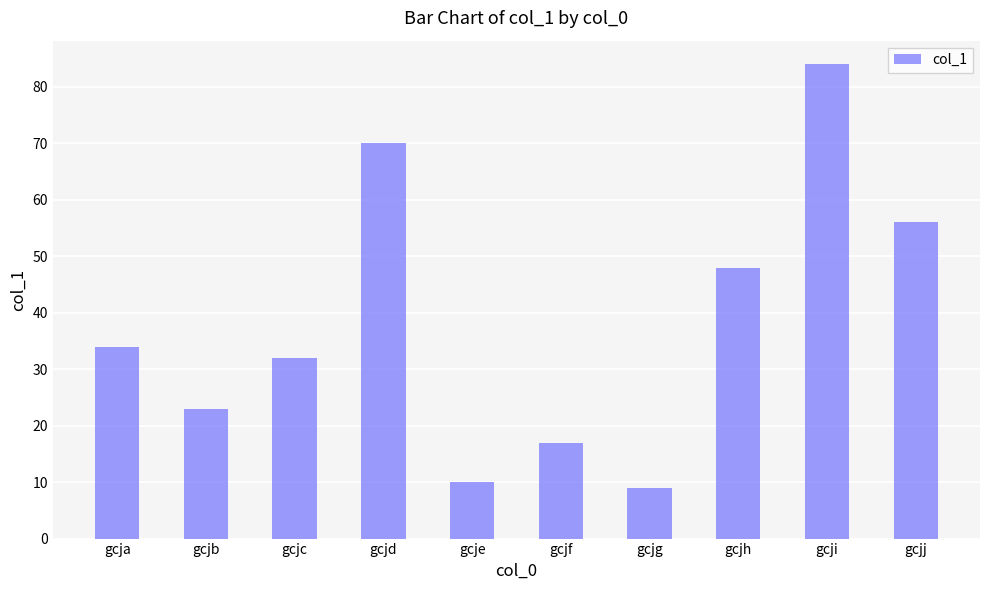

The value at gcjd is 32. True or false?

False